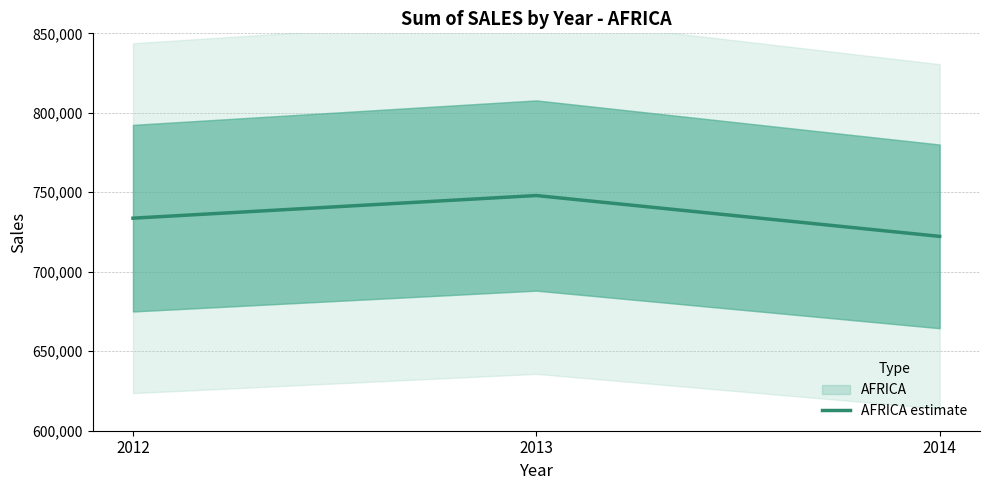

List the labels in order of value, smallest first.

2014, 2012, 2013